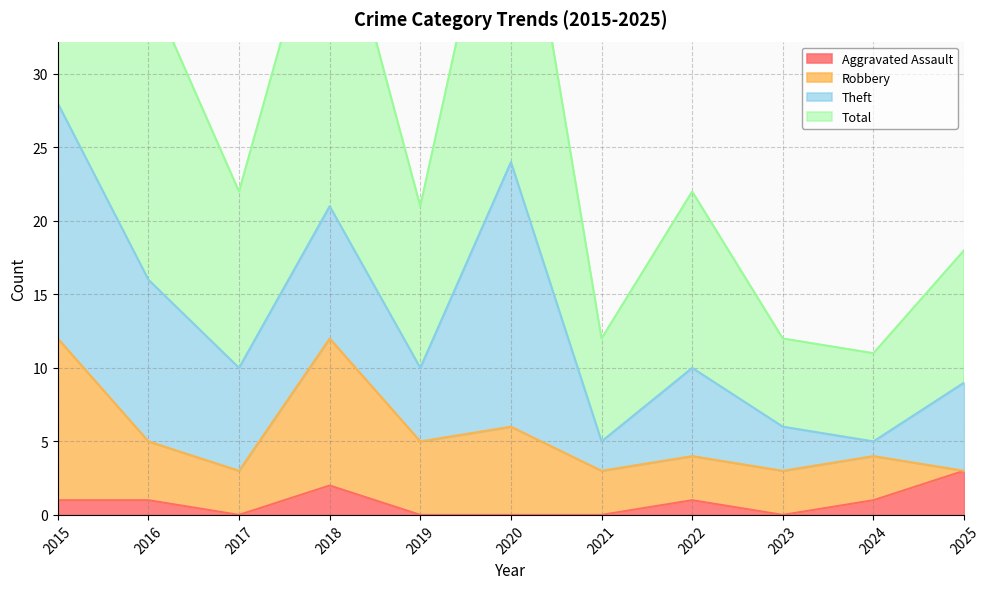

The Total series shows 18 at 2025. True or false?

True